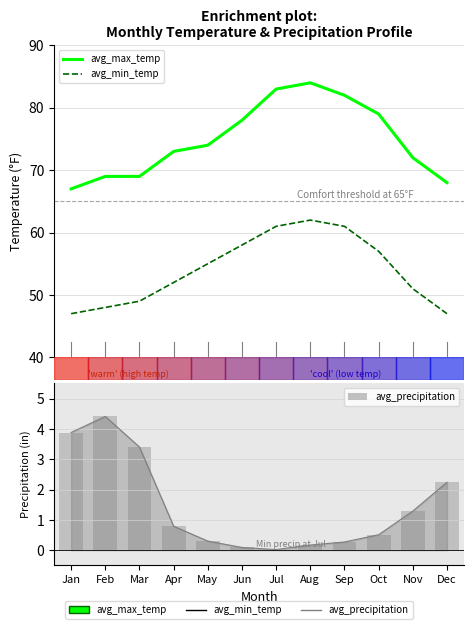

What is the highest value of the avg_min_temp series?

62.0